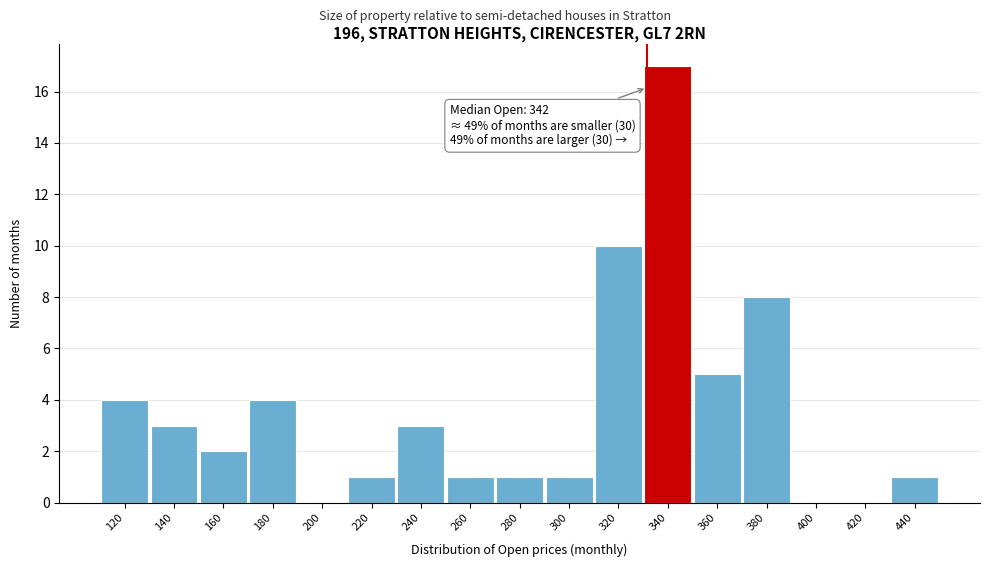

Reading left to right, transcribe all the data shown in this chart.

120=4	140=3	160=2	180=4	200=0	220=1	240=3	260=1	280=1	300=1	320=10	340=17	360=5	380=8	400=0	420=0	440=1